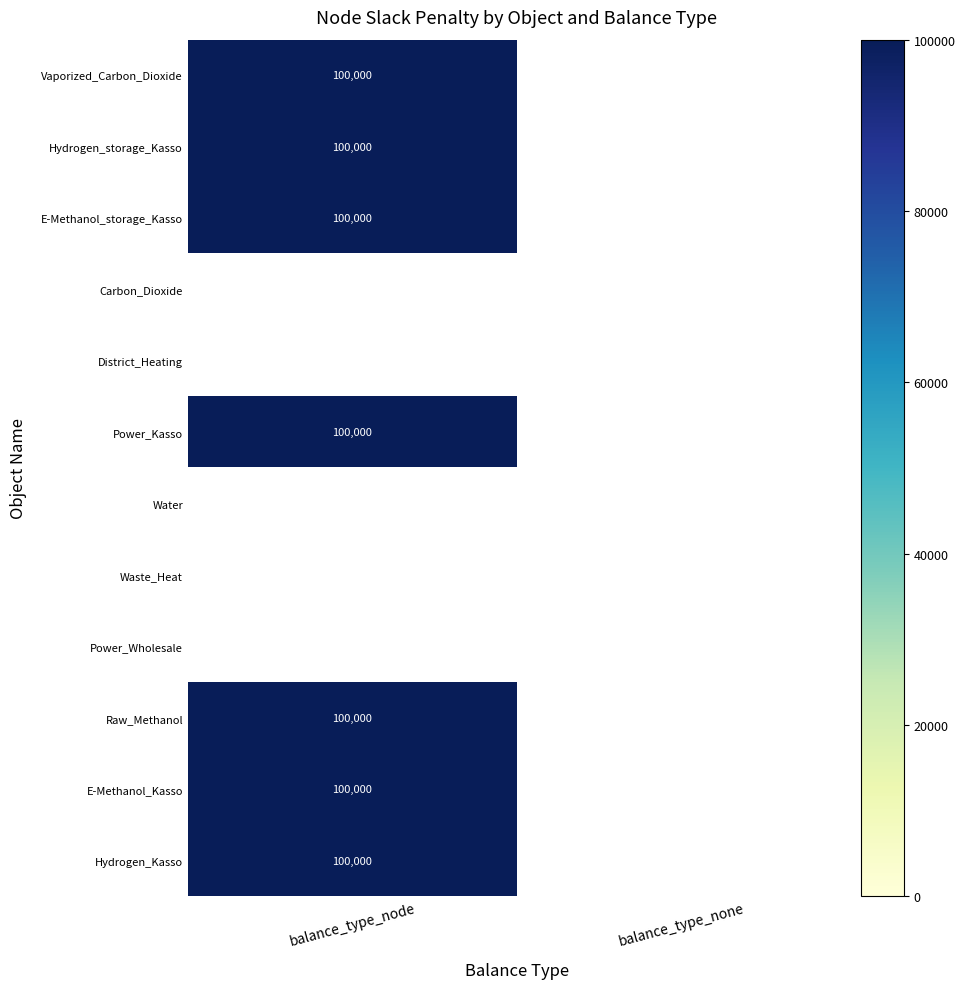

How many data points in Hydrogen_storage_Kasso are less than 100000?

1